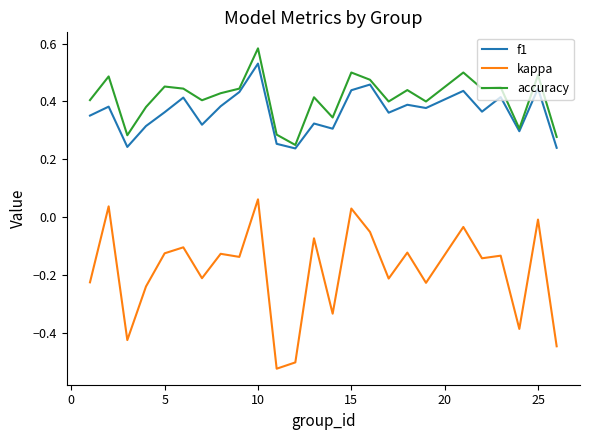

True or false: kappa and accuracy cross at least once.

False